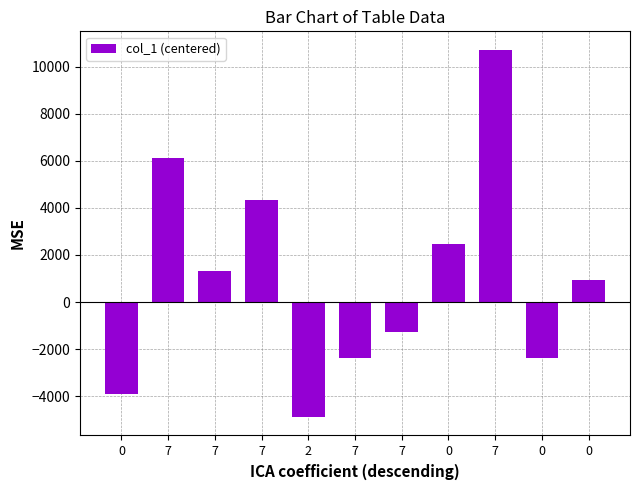

What is the label of the 4th bar from the left?

7